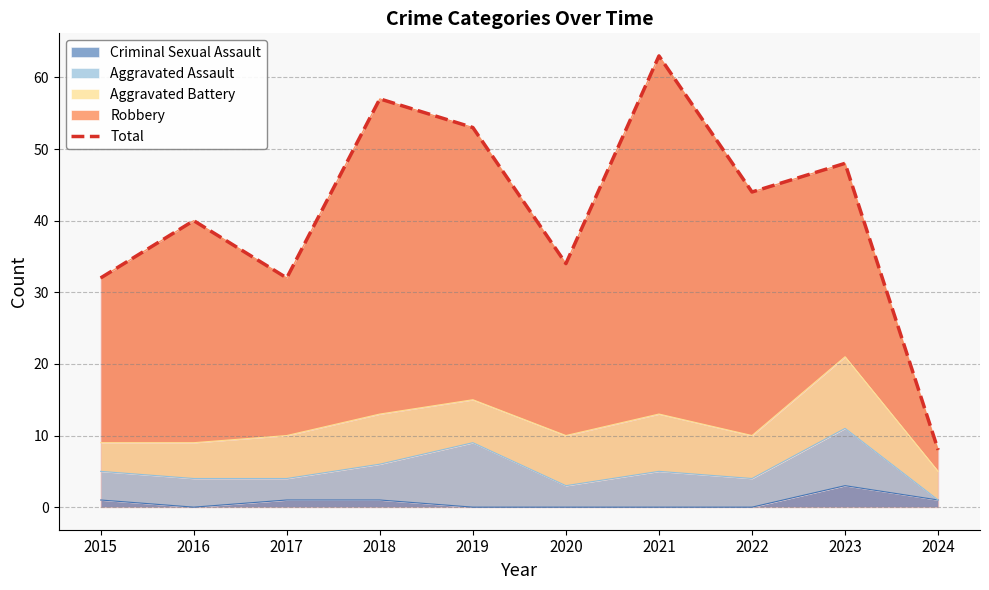

At which category does the data reach its first local valley?

2017